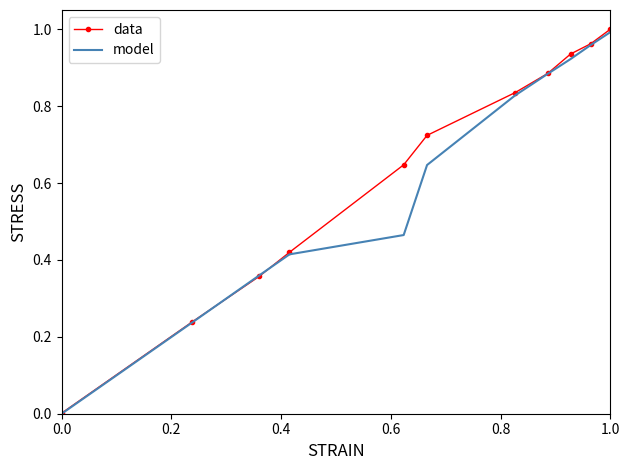

What are all the series names shown in the legend?

data, model